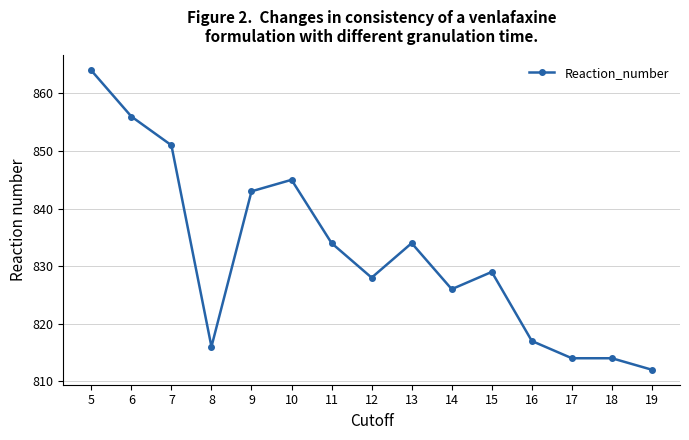

How many lines are shown in the chart?

1